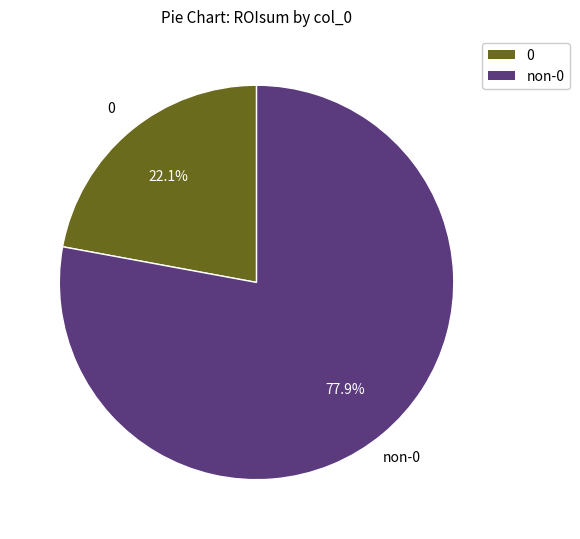

Is there a majority slice in this chart?

Yes